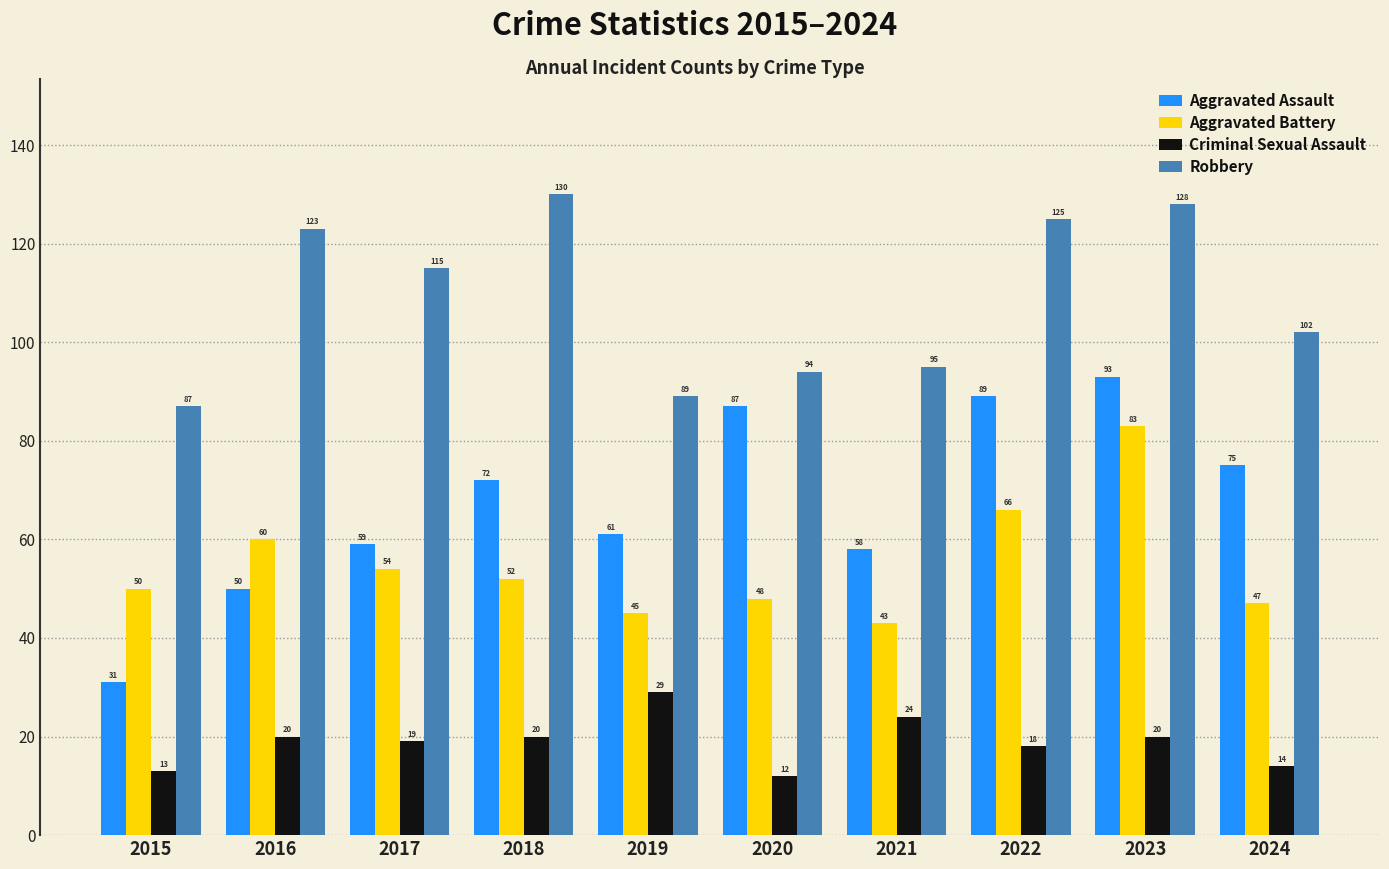

Which label corresponds to the largest value in the chart?

2018